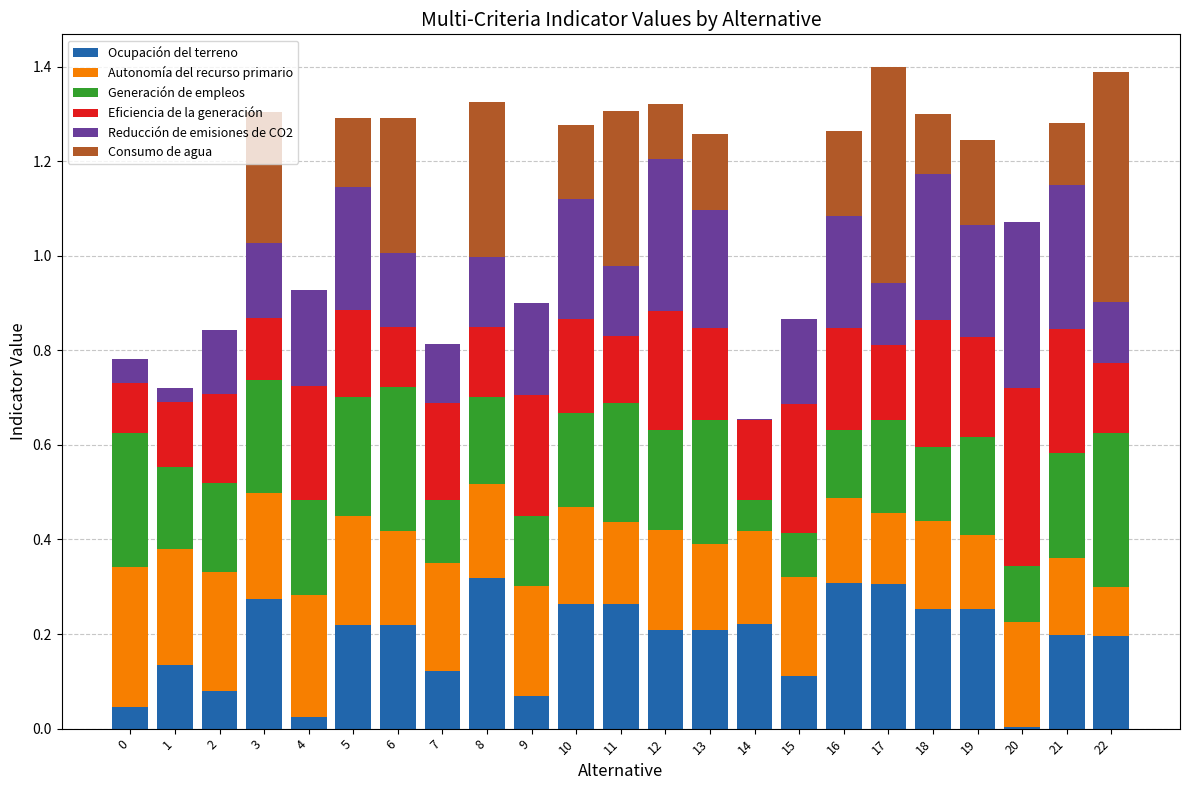

Are the bars horizontal?

No